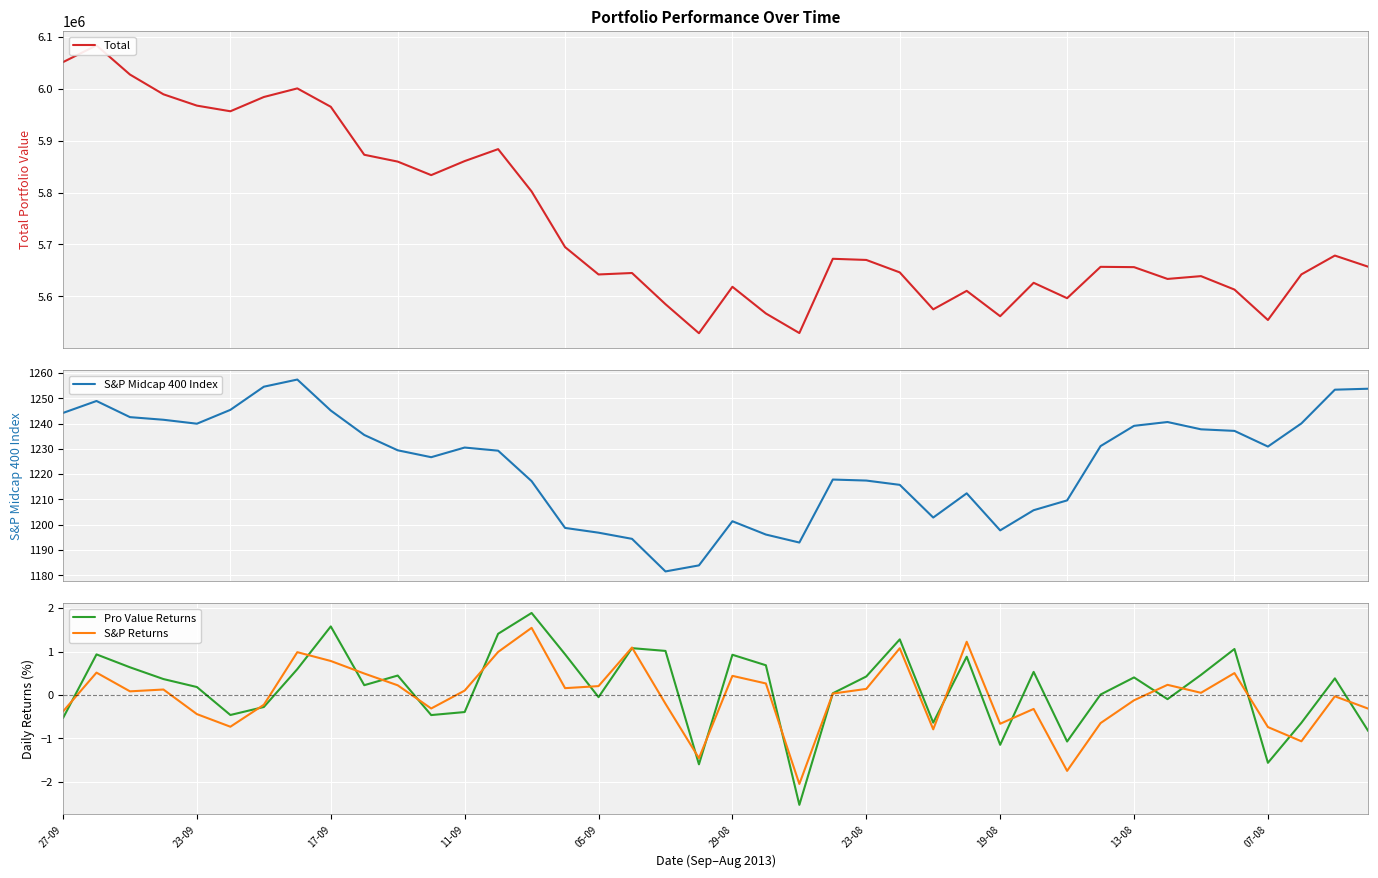

True or false: S&P Returns has a value of 0.1 at 35.

False